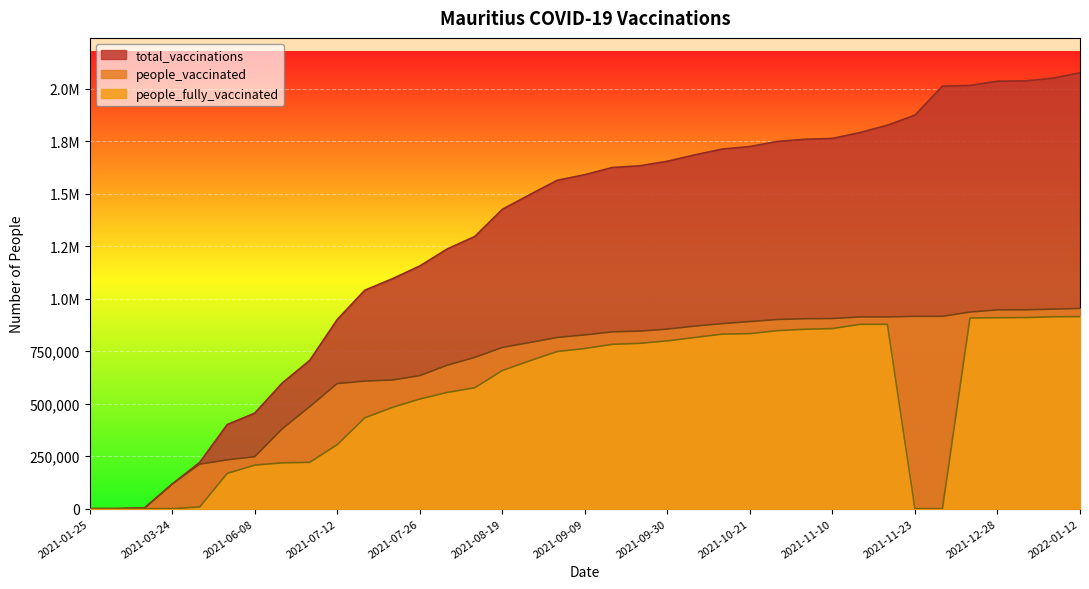

True or false: total_vaccinations and people_vaccinated cross at least once.

False